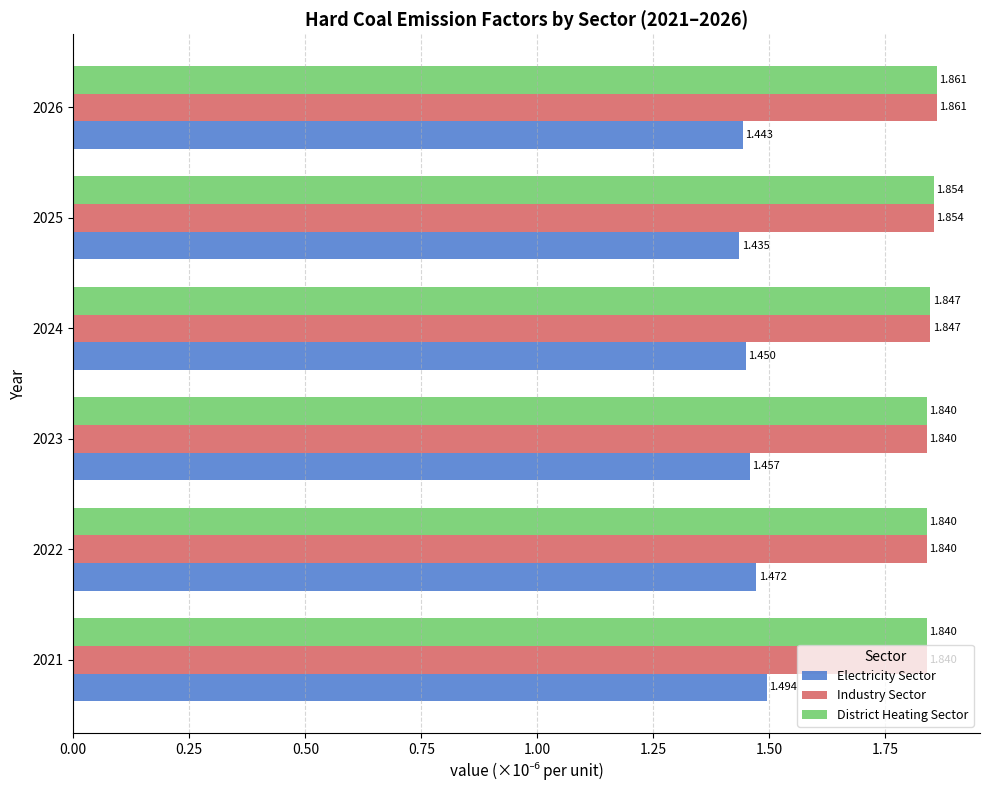

Which series has the widest spread of values?

Electricity Sector